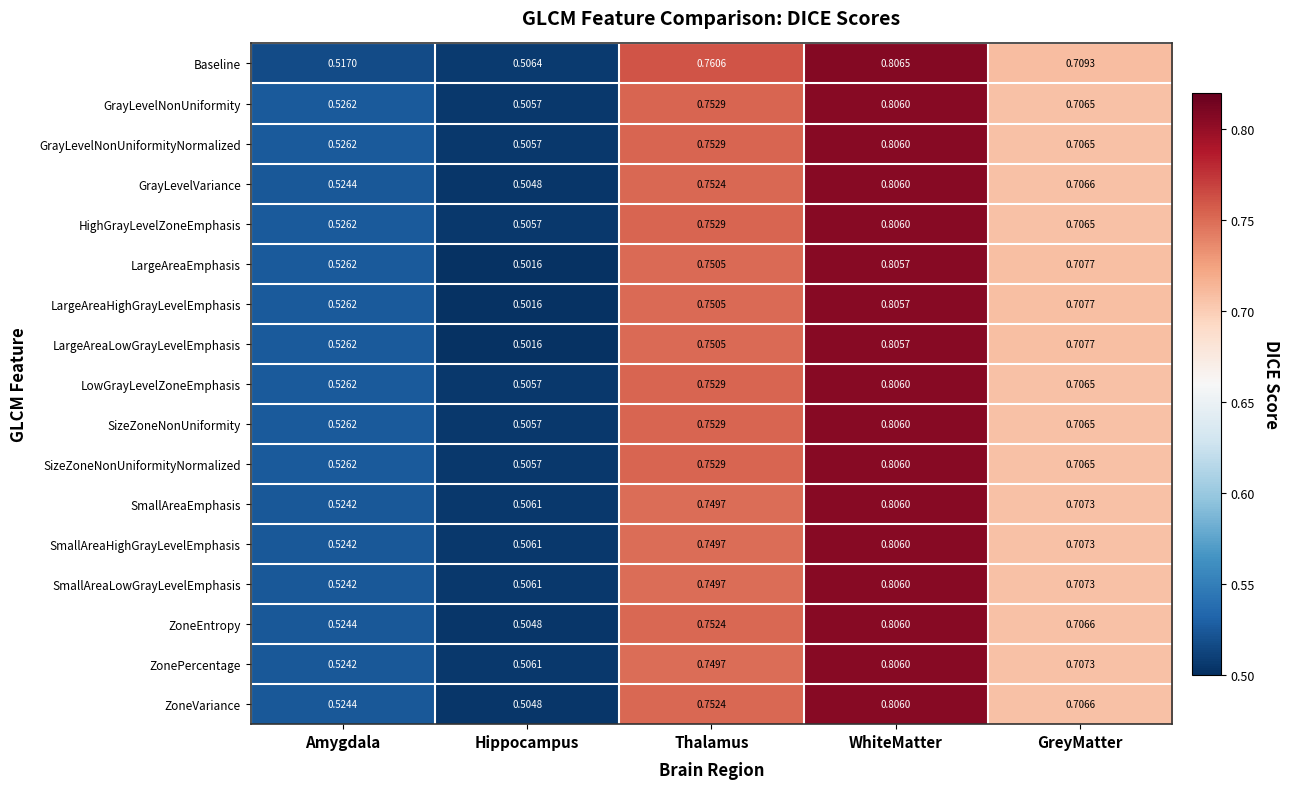

List the labels in order of ZonePercentage value, largest first.

WhiteMatter, Thalamus, GreyMatter, Amygdala, Hippocampus